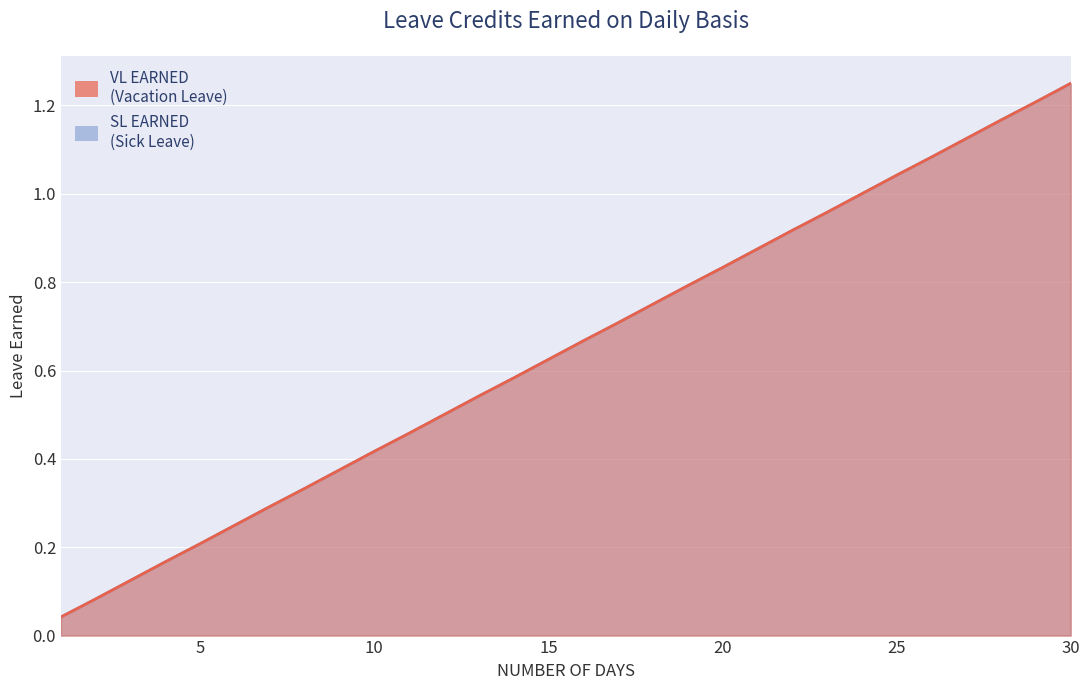

What is the sum of the SL EARNED values at 9 and 6?

0.6